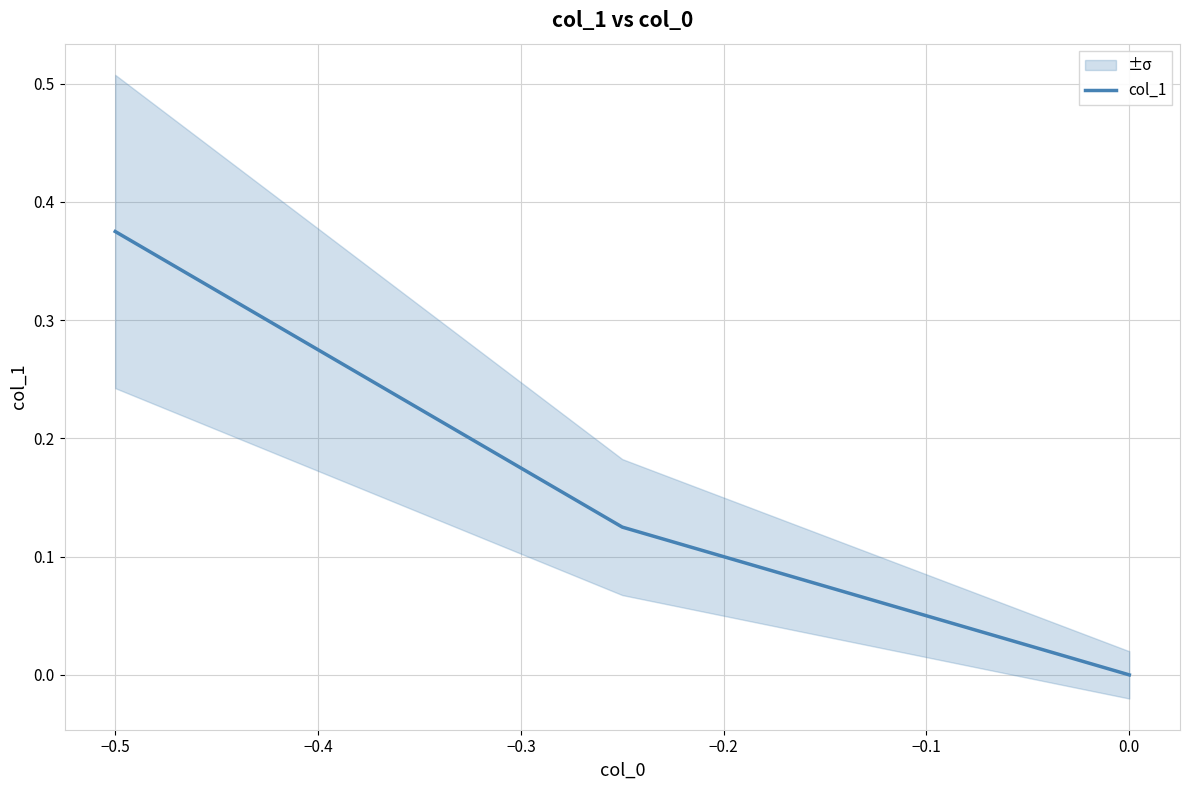

What is the difference between the maximum and minimum values?

0.4